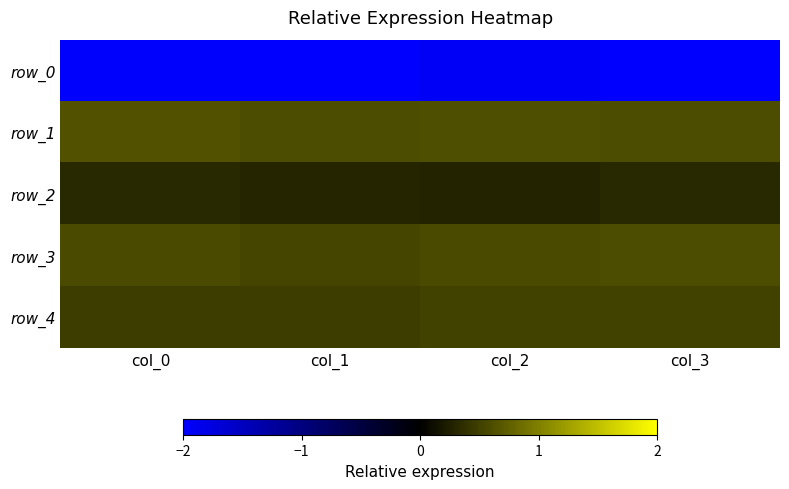

Which category has the lowest value across all series?

col_1